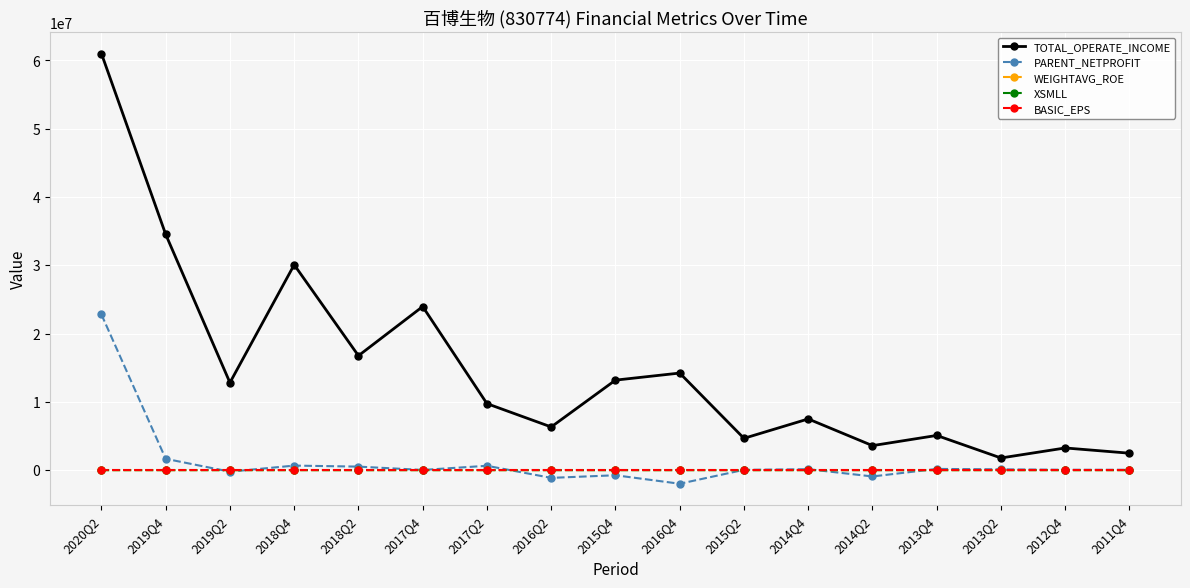

At which category is the sum across all series the highest?

2020Q2